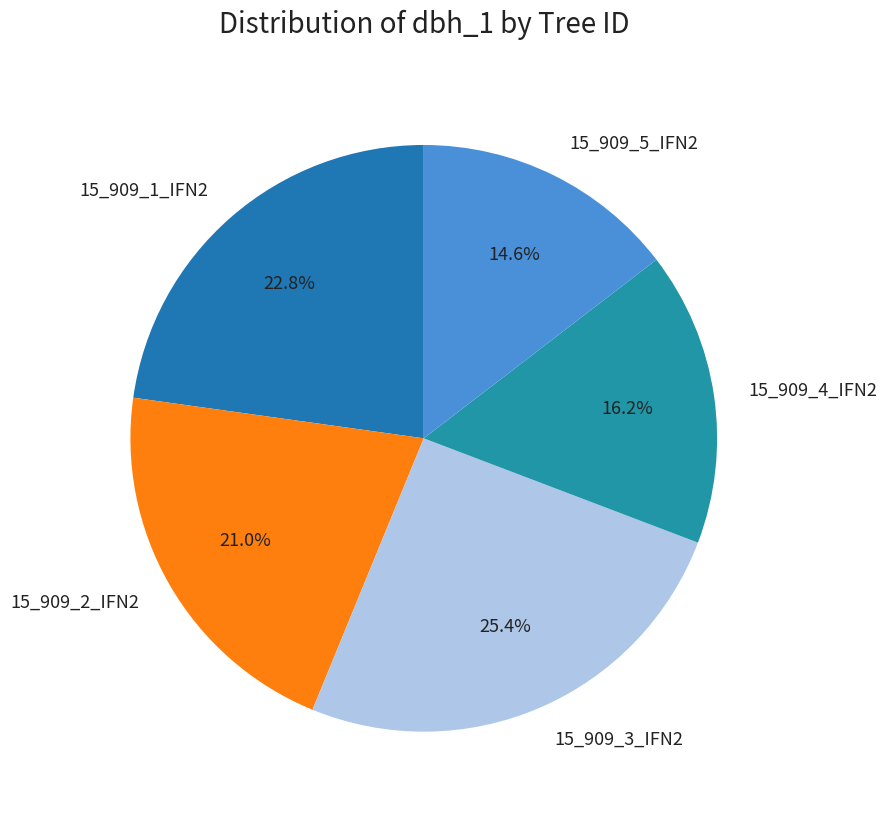

Count the number of slices in the pie.

5